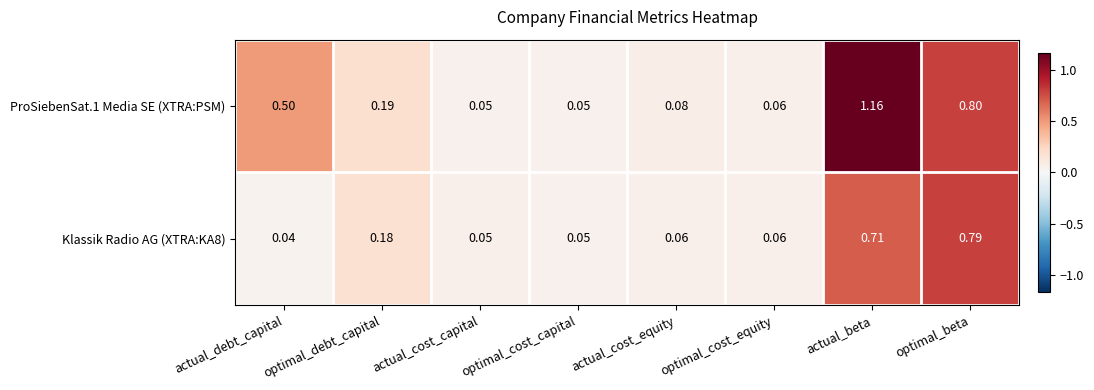

At which category does the chart reach its peak across all series?

actual_beta